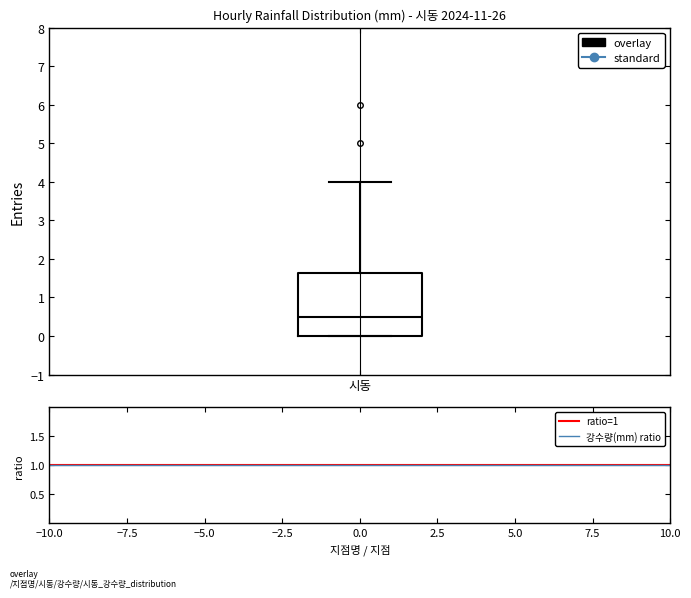

Transcribe this box plot: give where the median line is, the range the box spans, and where the two whiskers end, as read against the y-axis. The values are not printed on the chart, so give them approximately, as read against the axis.

median 0.5, box 0.0 to 1.6, whiskers 0.0 to 4.0